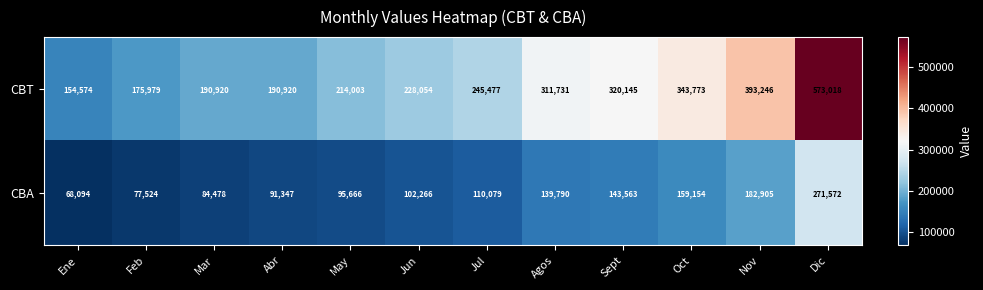

What is the difference between the CBT values at Sept and Jul?

74668